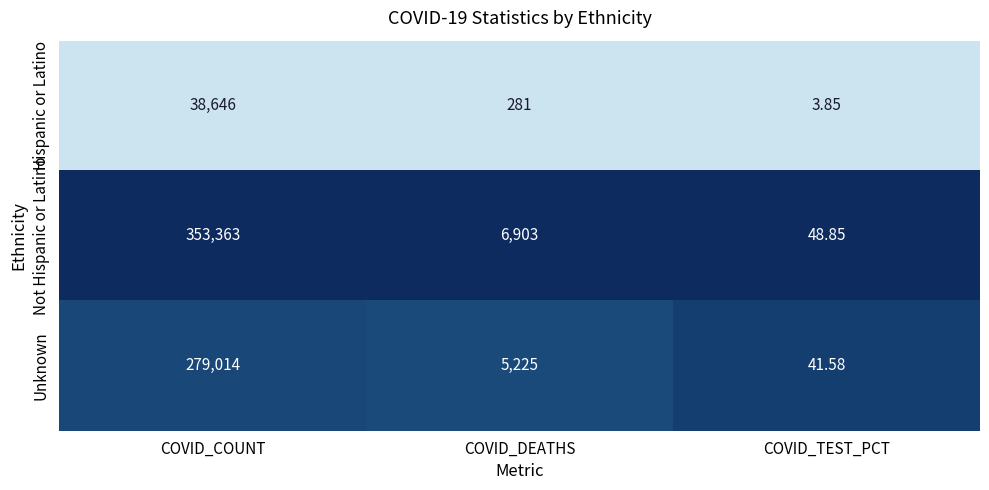

How many data points does each series have?

3